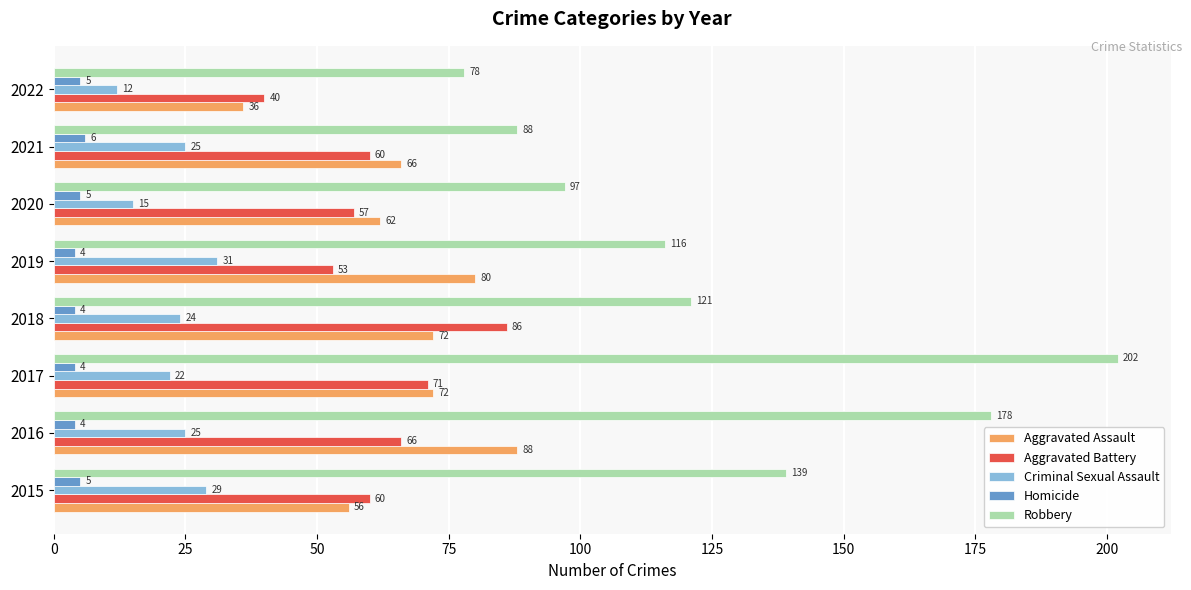

What is the difference between the maximum and minimum values in the Aggravated Battery series?

46